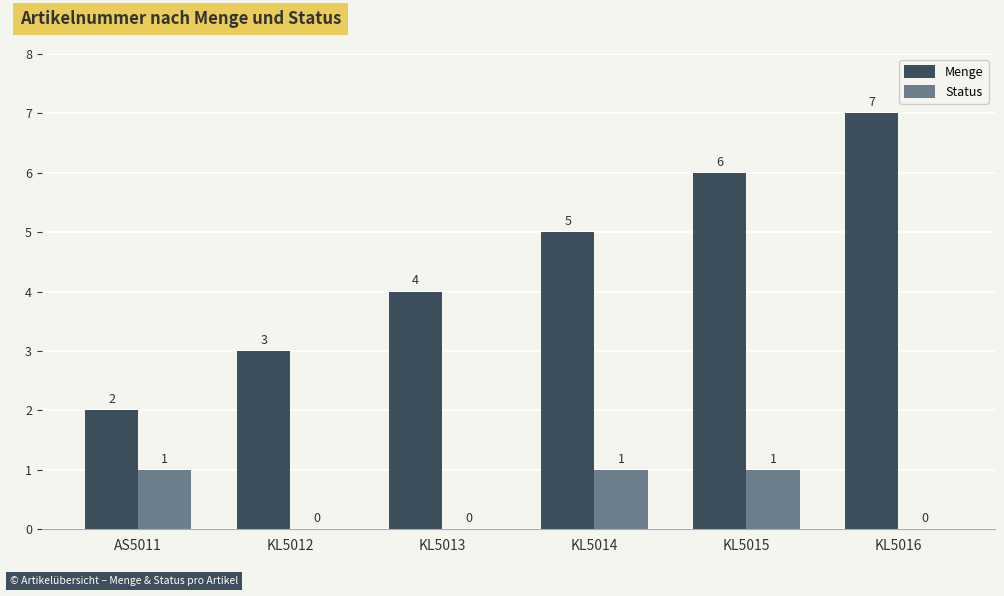

Which series has the largest range (max minus min)?

Menge